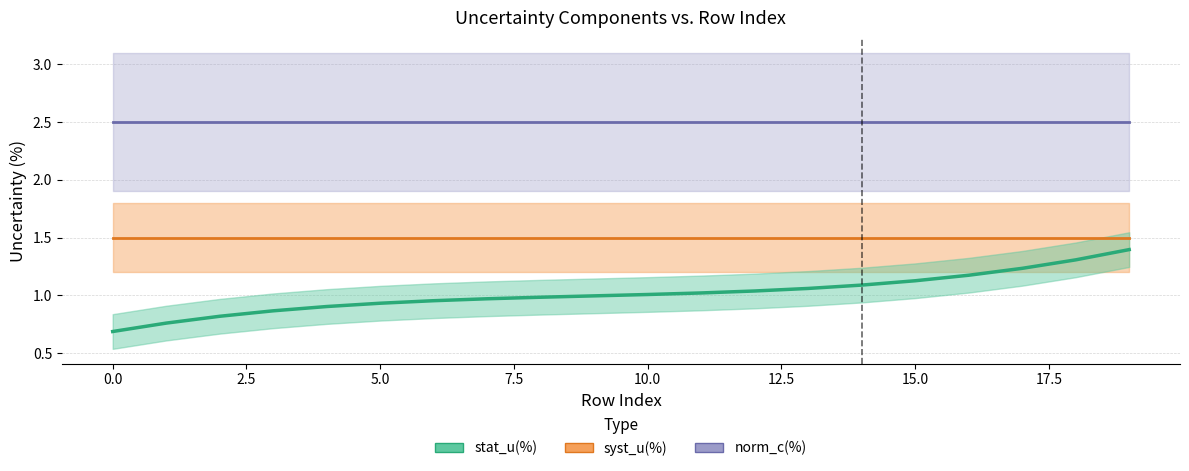

The norm_c(%) series shows 2.5 at 7. True or false?

True